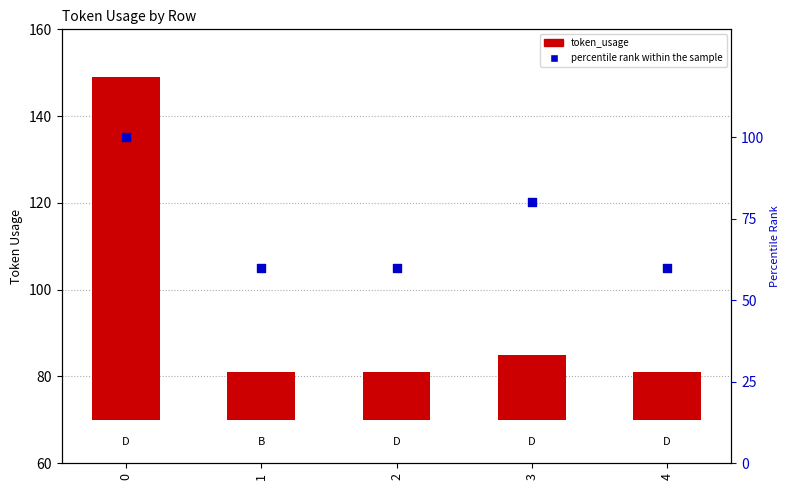

What are all the series names shown in the legend?

token_usage, percentile rank within the sample